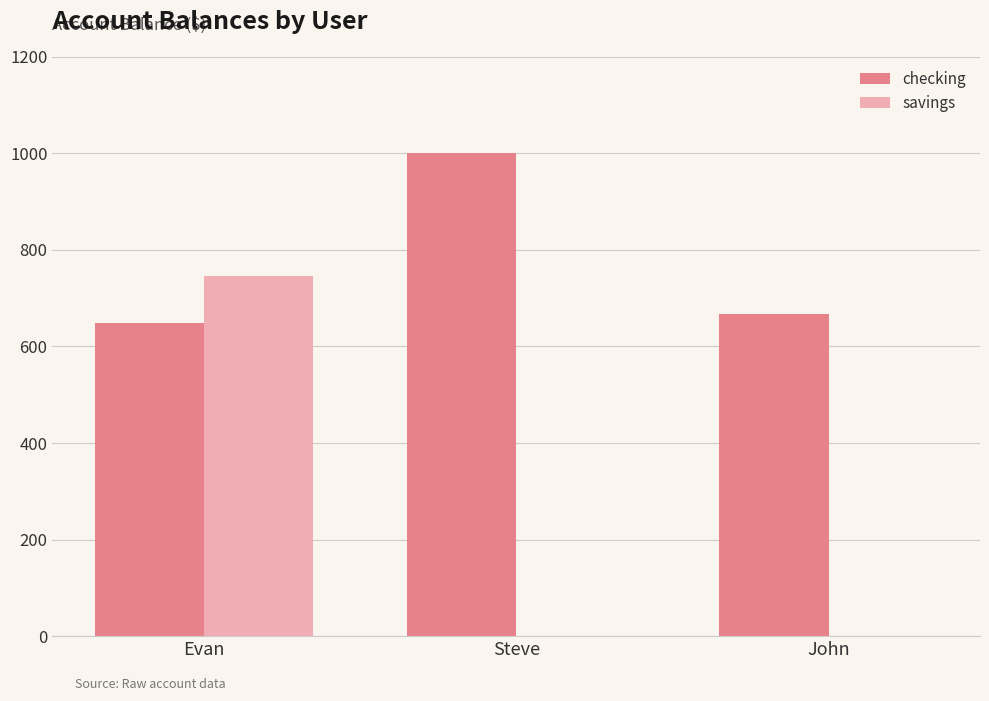

At which label is checking closest to 824?

John